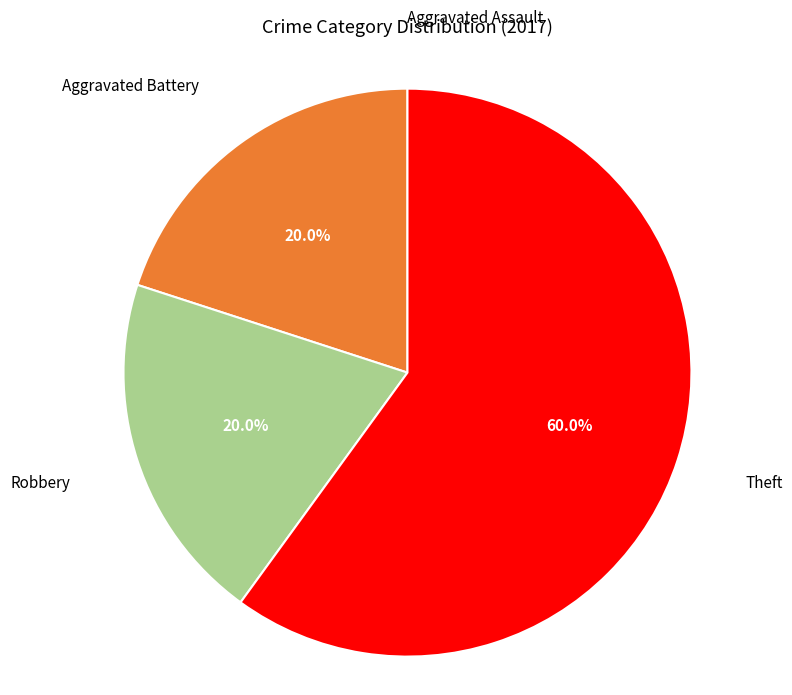

Does any single category account for the majority?

Yes